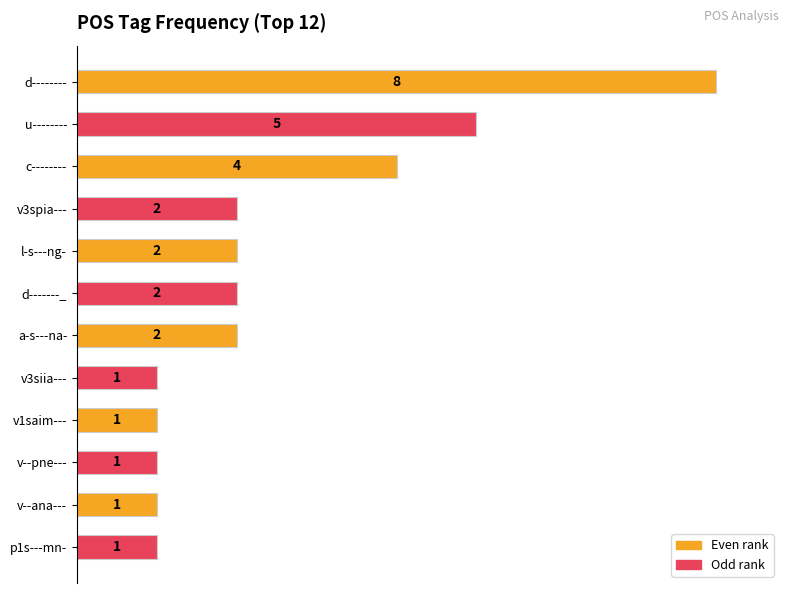

Does the chart contain any negative values?

No